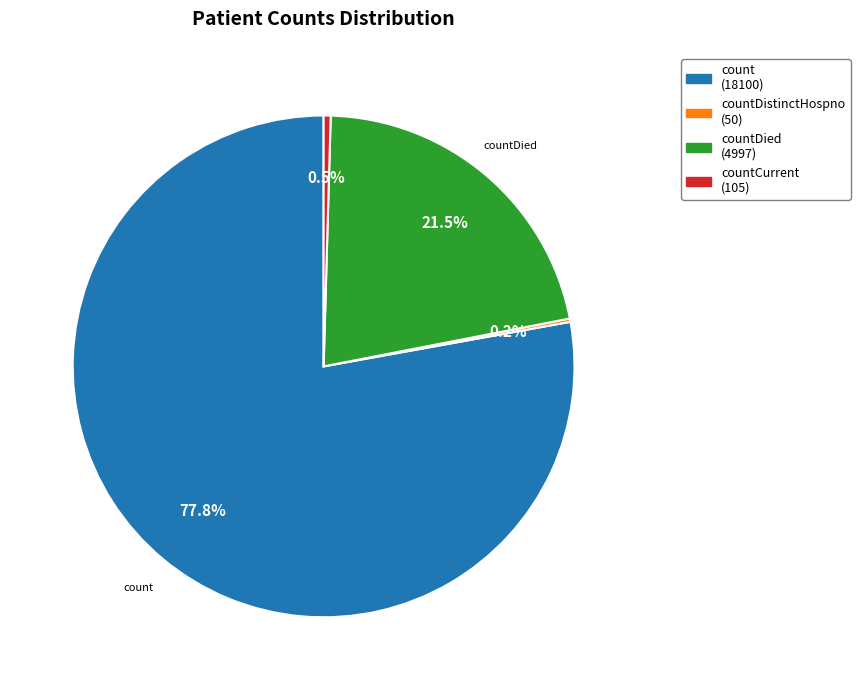

Is there any slice that represents more than half of the pie?

Yes